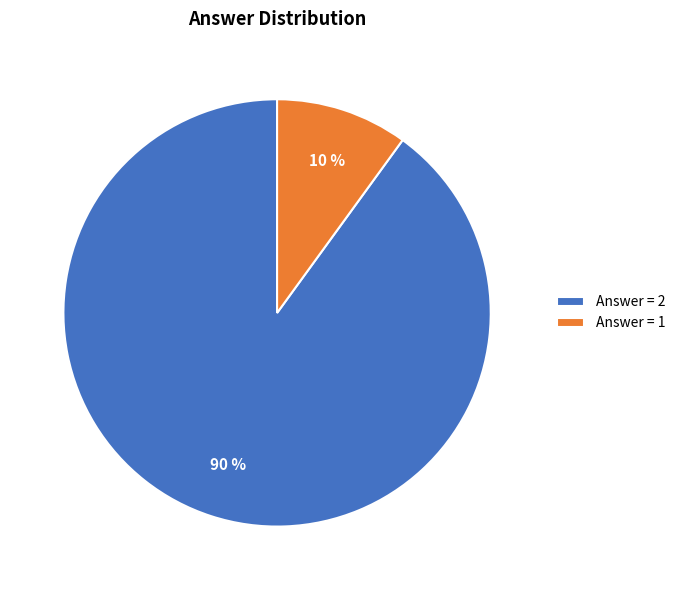

The Answer = 1 slice represents 10% of the pie. True or false?

True